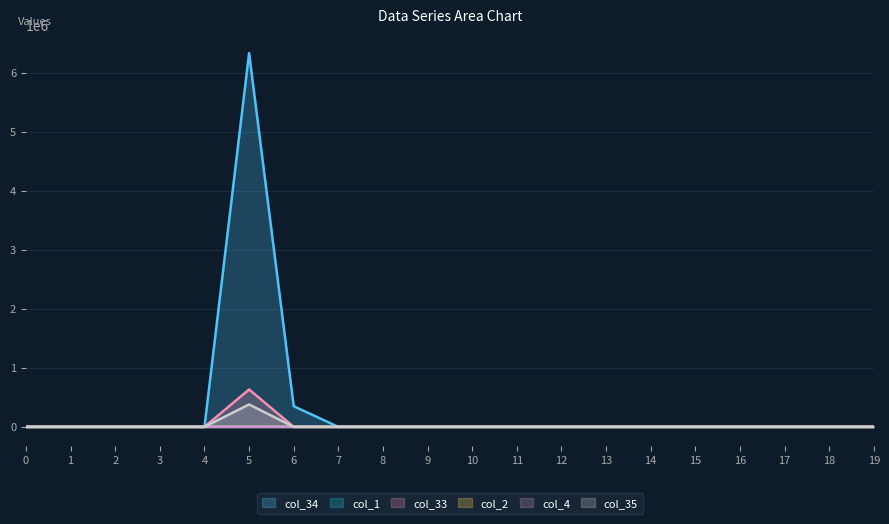

True or false: col_35 has a value of -242624 at 3.

False